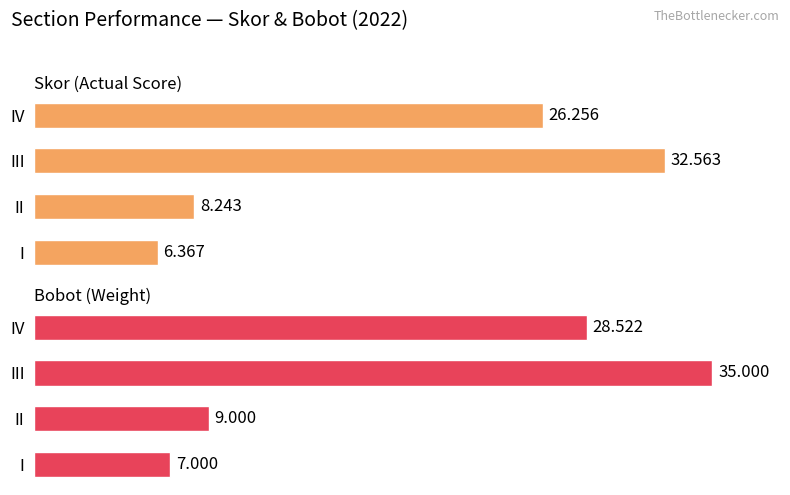

Rank the series by their maximum value, from highest to lowest.

Bobot, Skor